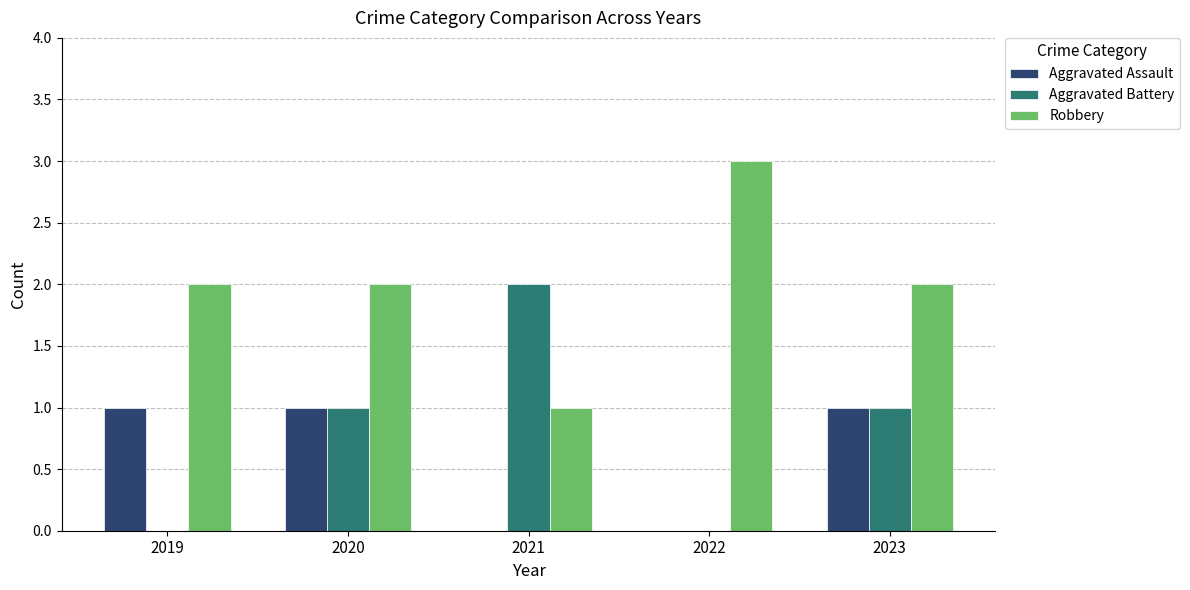

Which series changed the most between 2019 and 2023?

Aggravated Battery